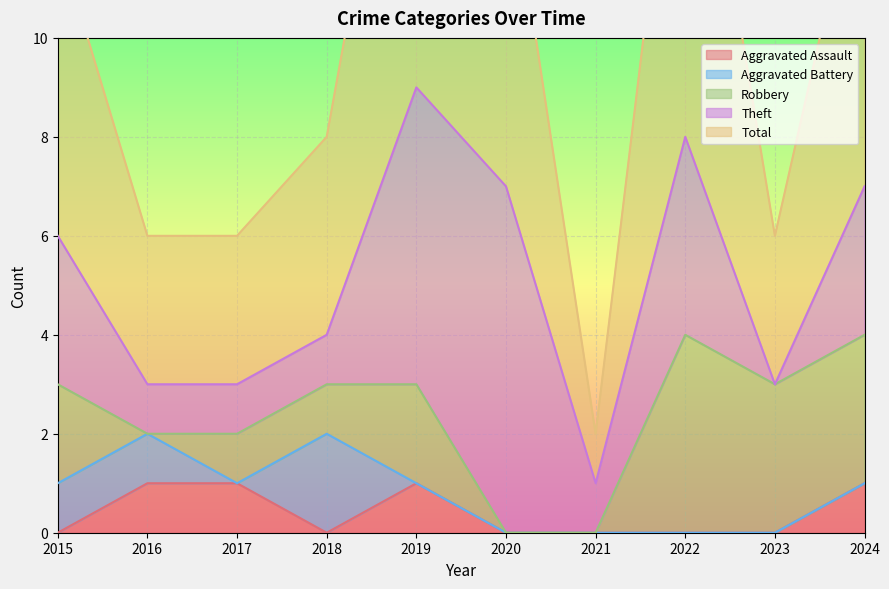

In Aggravated Battery, how many points are lower than both neighbors (excluding endpoints)?

1